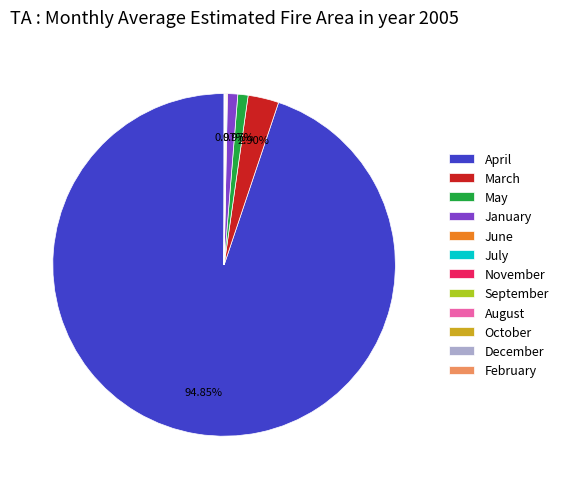

Between April and March, which is larger?

April